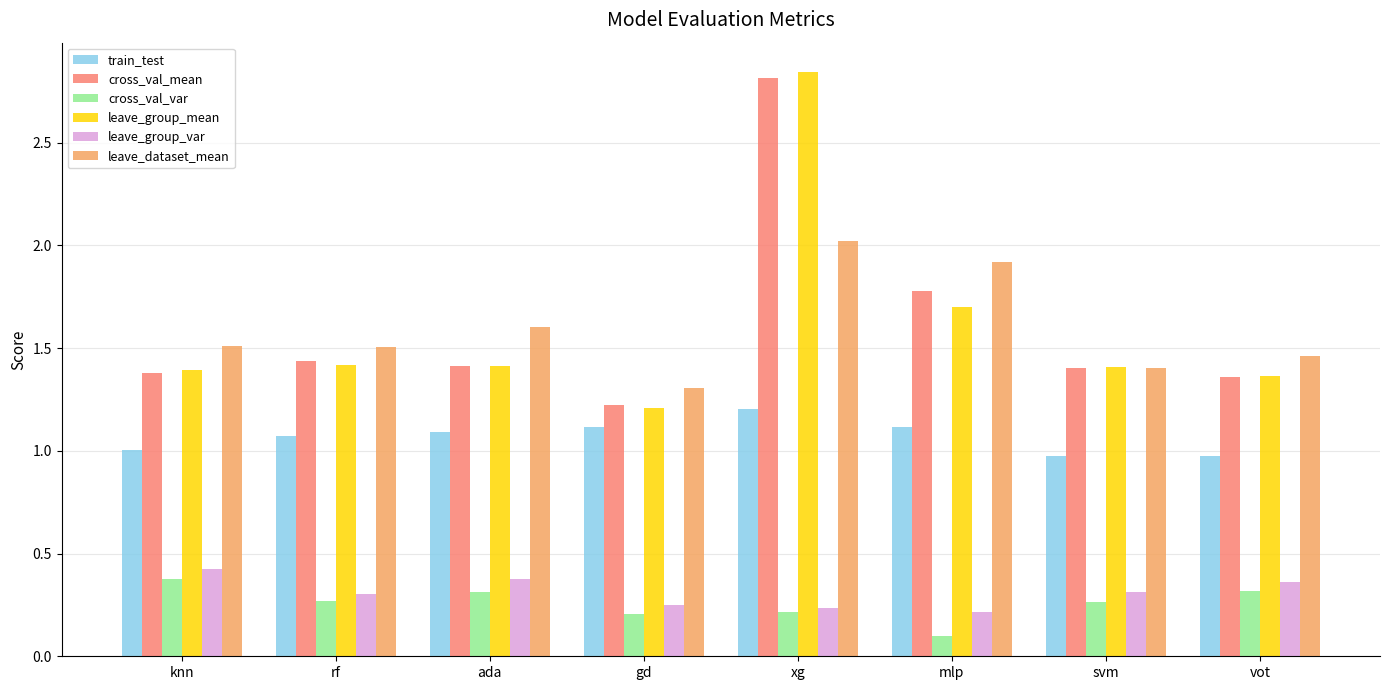

What is the sum of all train_test values?

8.6